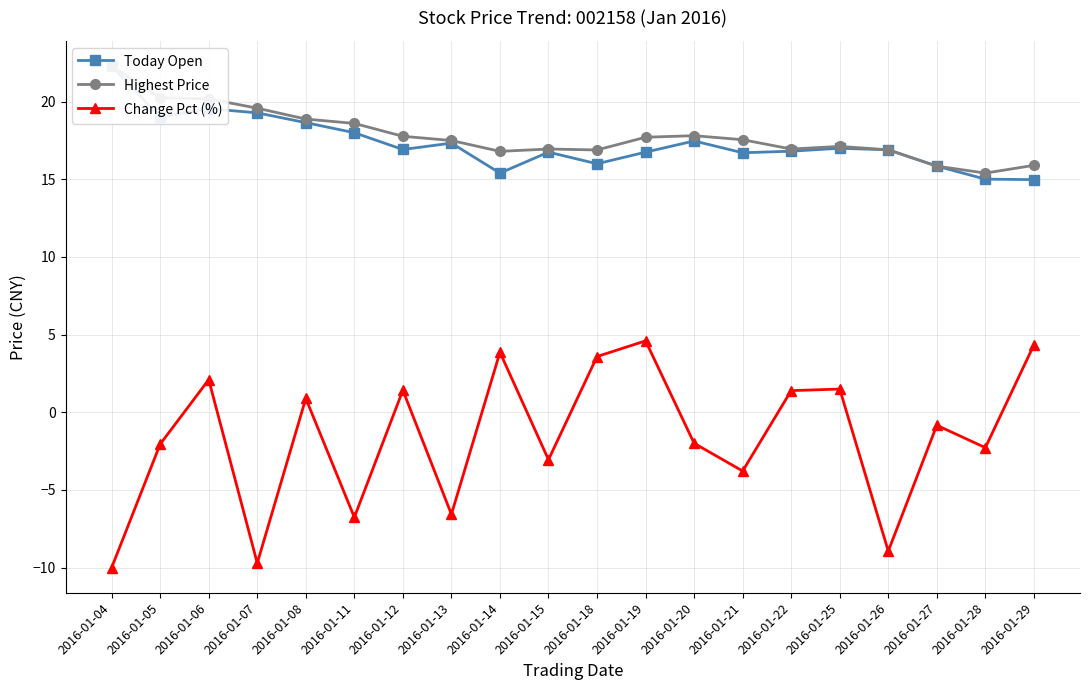

At which label does Change Pct (%) first exceed 0?

2016-01-06